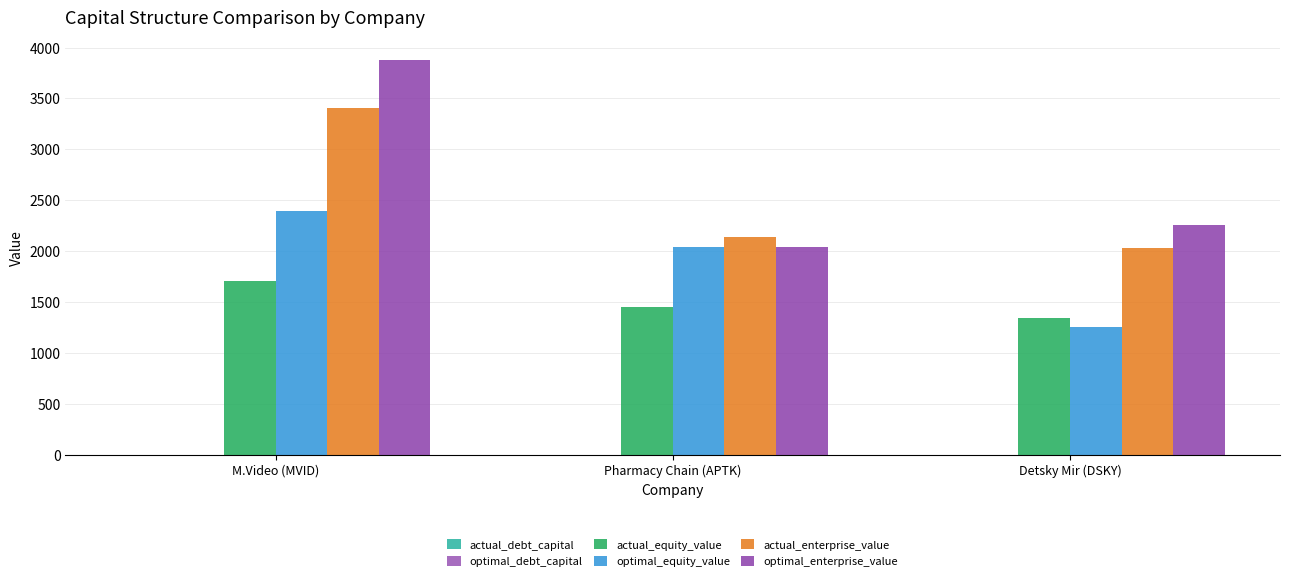

Reading left to right, what are all the values shown in this chart?

actual_debt_capital: M.Video (MVID)=0.5	Pharmacy Chain (APTK)=0.3	Detsky Mir (DSKY)=0.3
optimal_debt_capital: M.Video (MVID)=0.5	Pharmacy Chain (APTK)=0.0	Detsky Mir (DSKY)=0.5
actual_equity_value: M.Video (MVID)=1711.8	Pharmacy Chain (APTK)=1449.8	Detsky Mir (DSKY)=1345.7
optimal_equity_value: M.Video (MVID)=2393.0	Pharmacy Chain (APTK)=2039.0	Detsky Mir (DSKY)=1252.7
actual_enterprise_value: M.Video (MVID)=3402.2	Pharmacy Chain (APTK)=2143.0	Detsky Mir (DSKY)=2032.2
optimal_enterprise_value: M.Video (MVID)=3878.6	Pharmacy Chain (APTK)=2044.4	Detsky Mir (DSKY)=2259.1